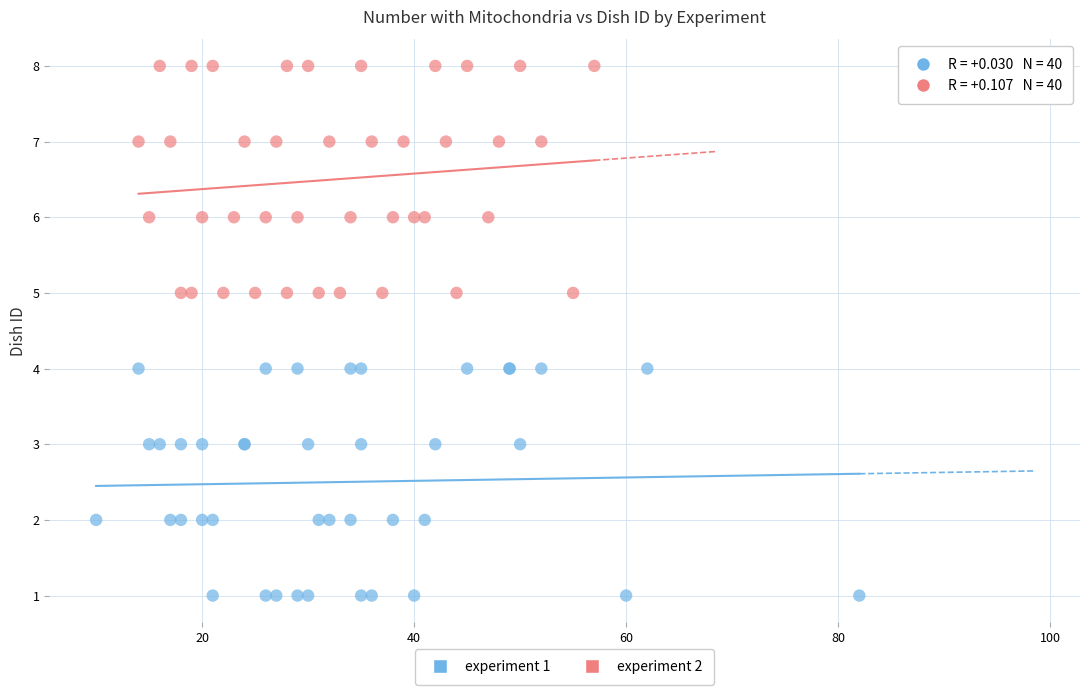

Which series reaches the maximum Y coordinate?

experiment 2